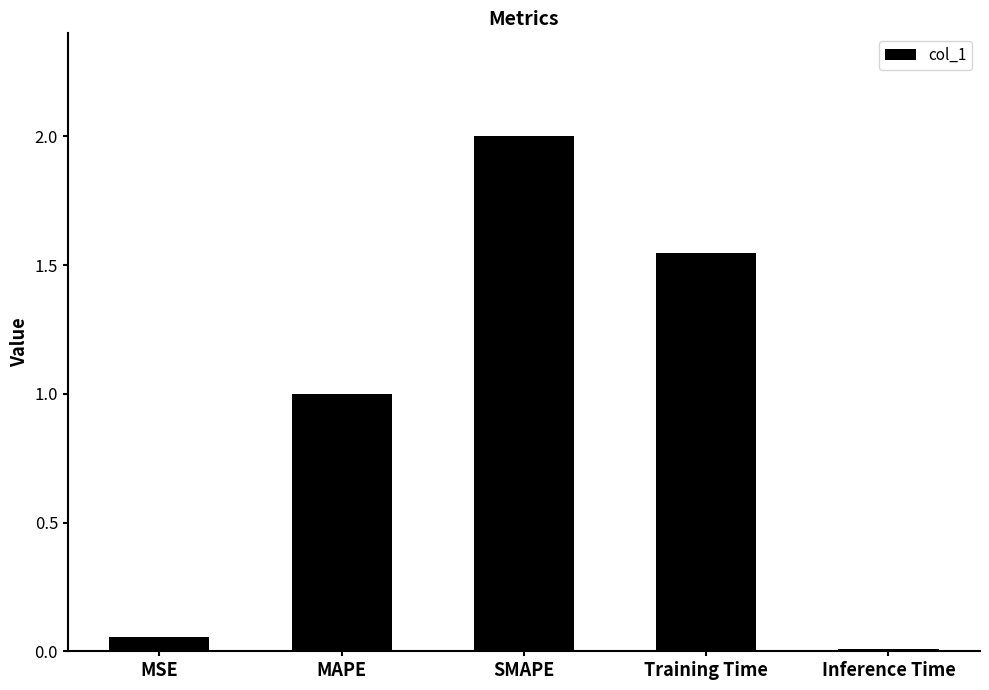

What is the label of the 2nd bar from the right?

Training Time